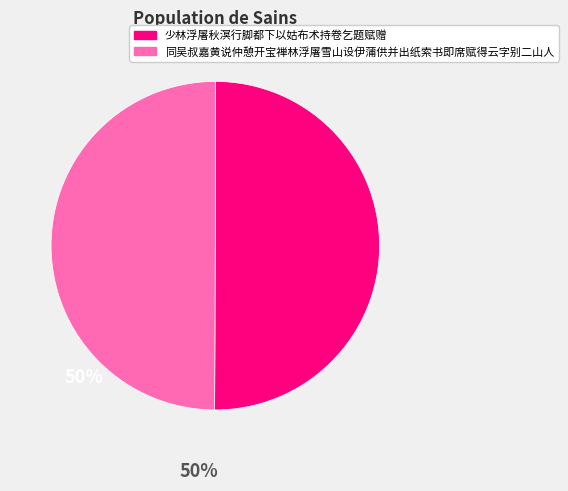

The 少林浮屠秋溟行脚都下以姑布术持卷乞题赋赠 slice represents 40% of the pie. True or false?

False